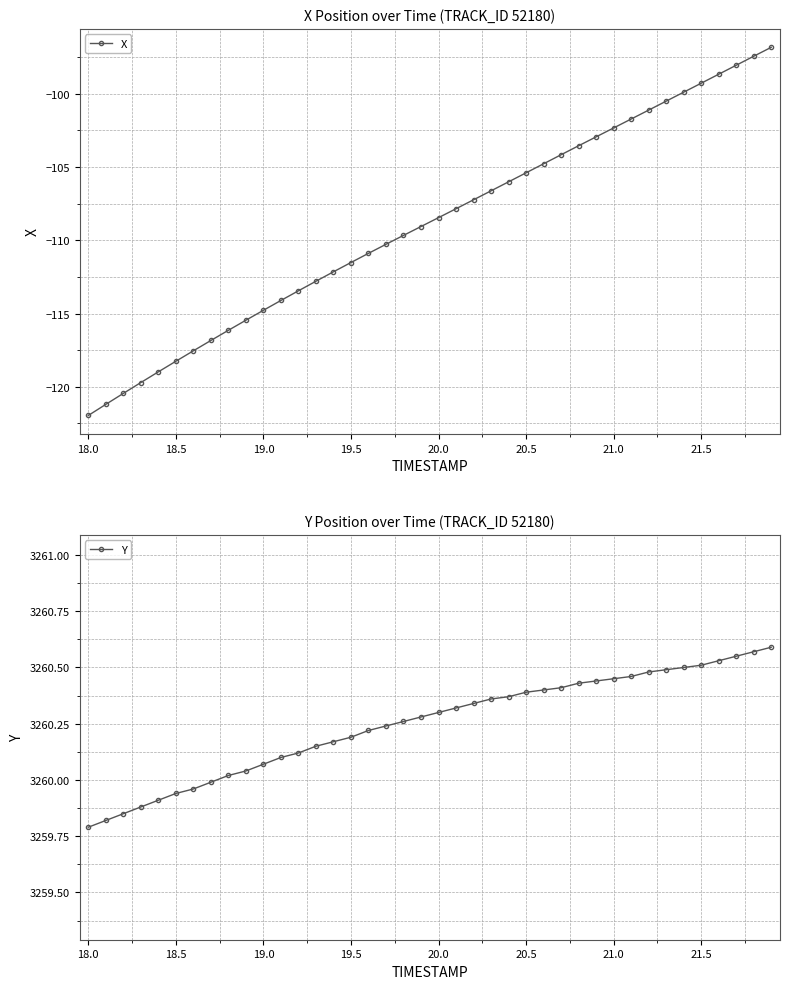

True or false: X has more than 1 interior local peaks.

False